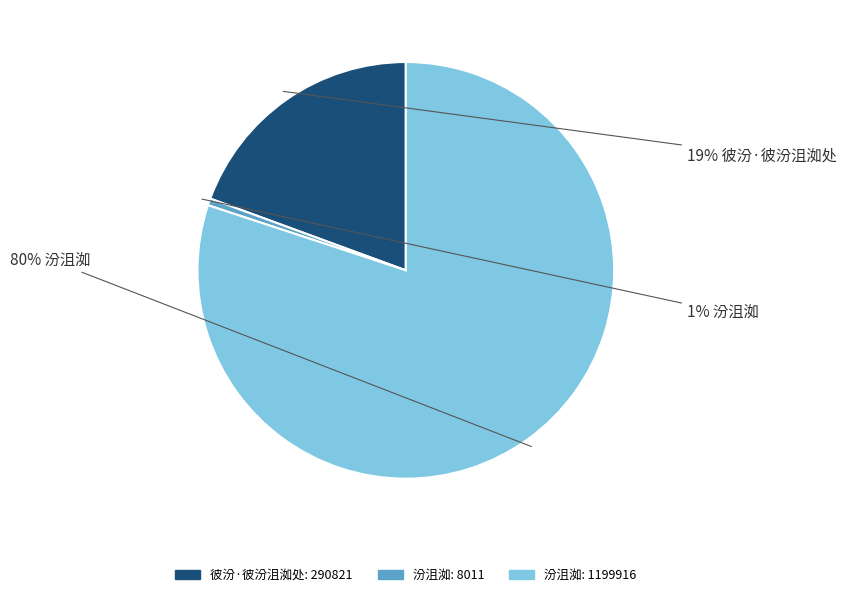

Does any single category account for the majority?

Yes